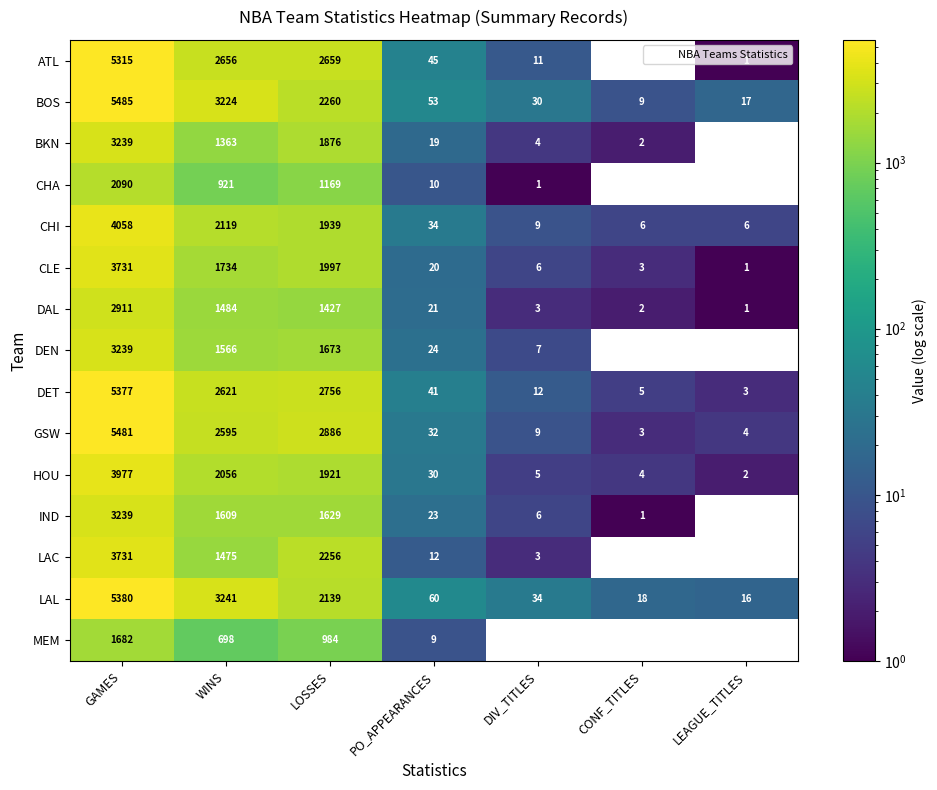

The IND series shows 2383 at WINS. True or false?

False